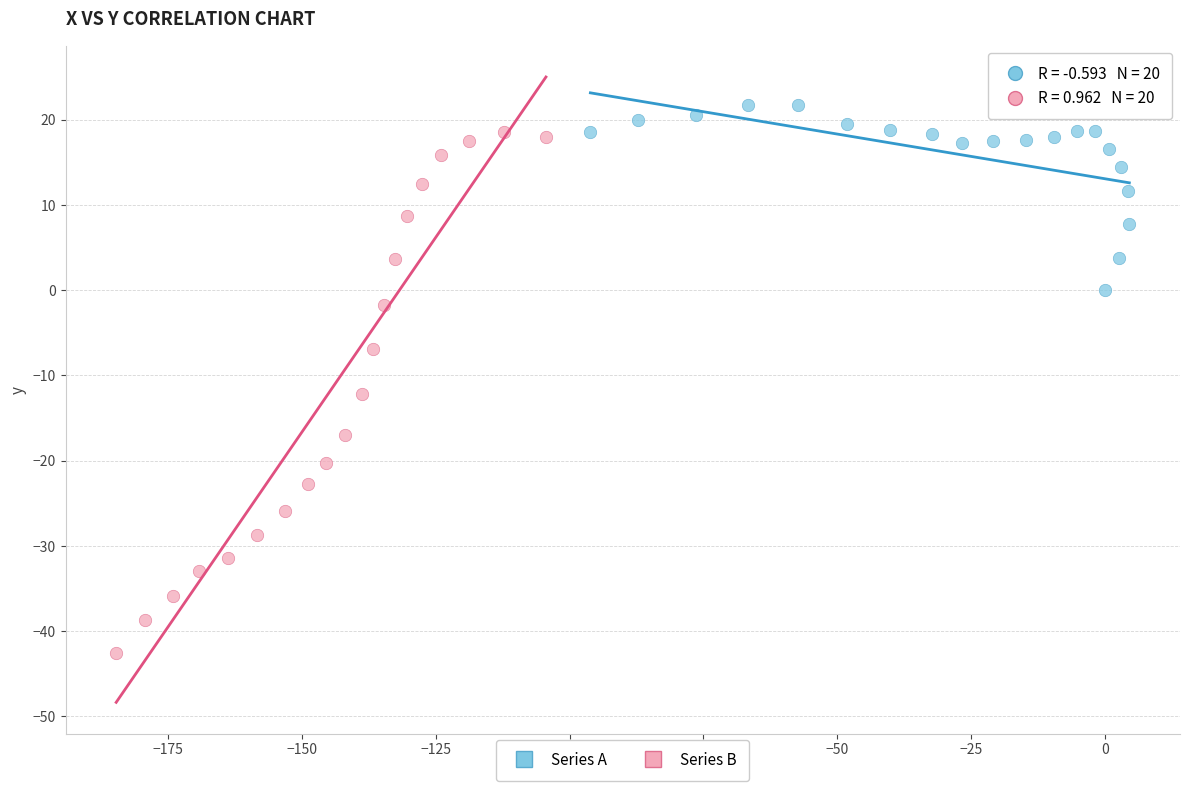

Which series reaches the minimum Y coordinate?

Series B